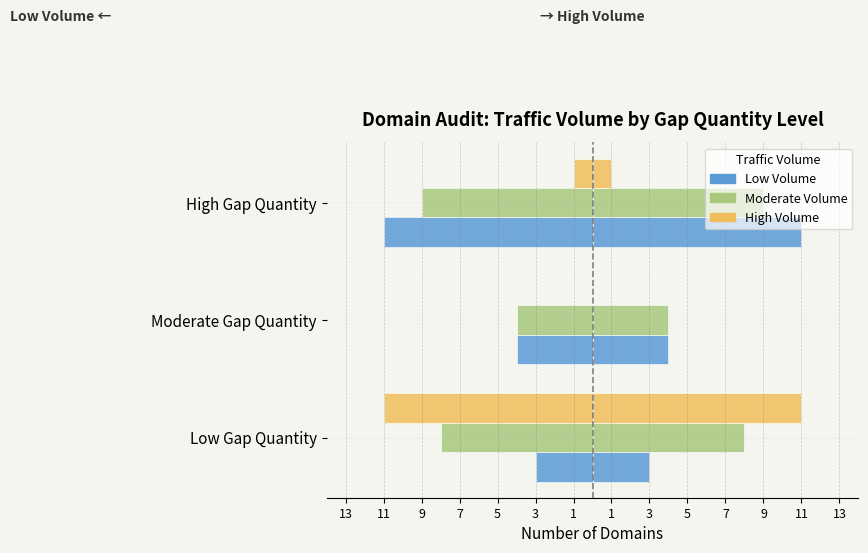

Is it true that Moderate Volume equals -13 at Low Gap Quantity?

False